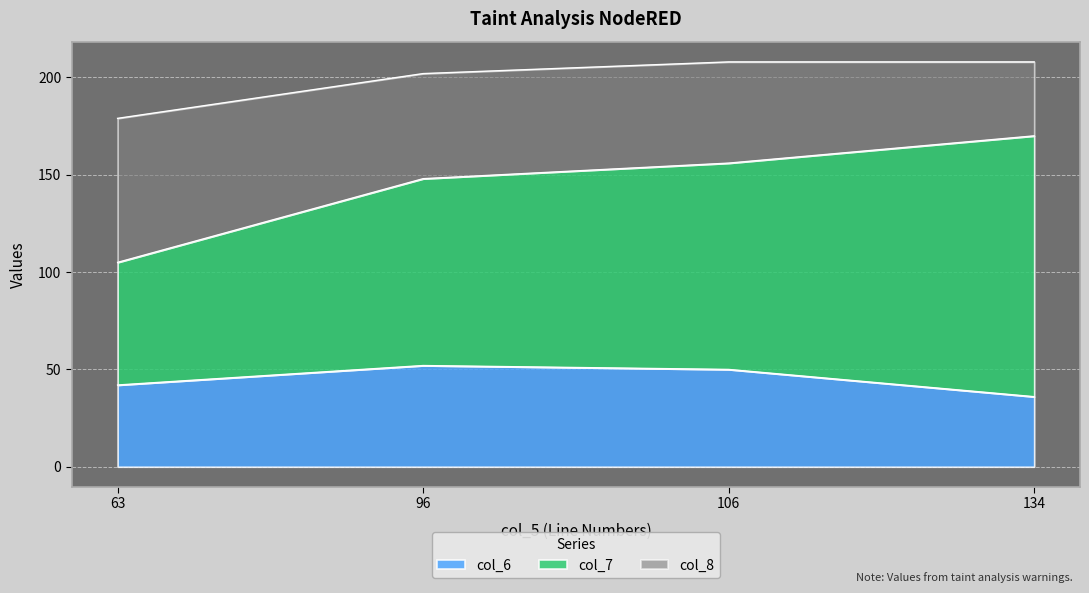

True or false: col_8 has a value of 48 at 134.

False